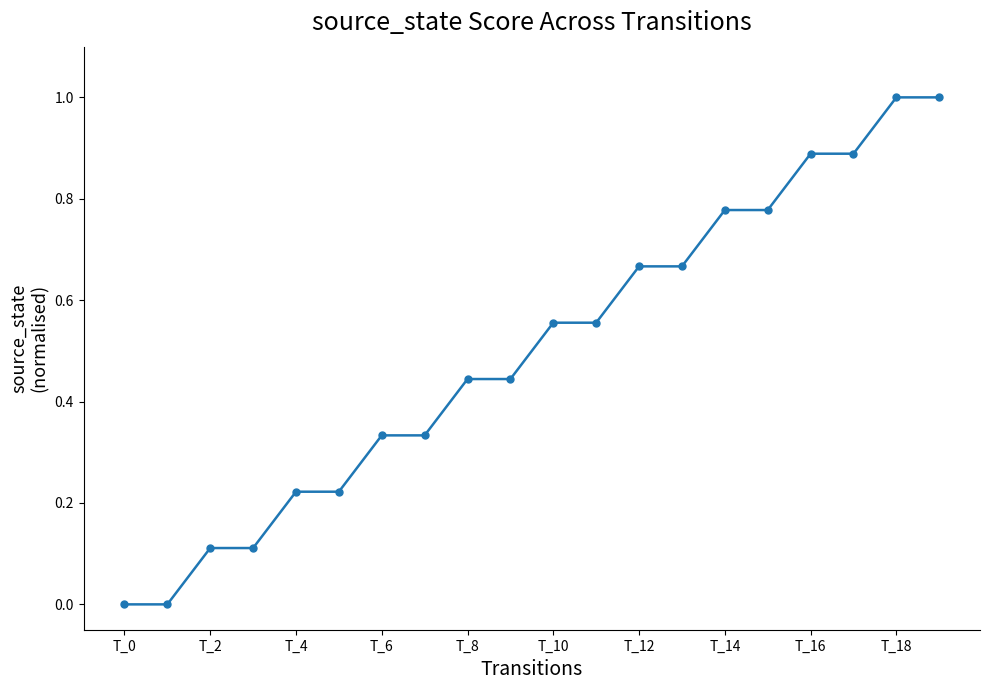

What is the difference between the maximum and minimum values?

1.0